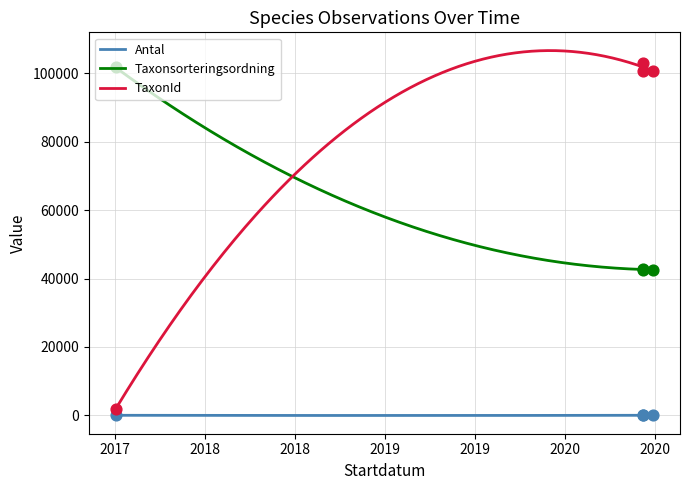

At which category is the sum across all series the highest?

2020-06-07